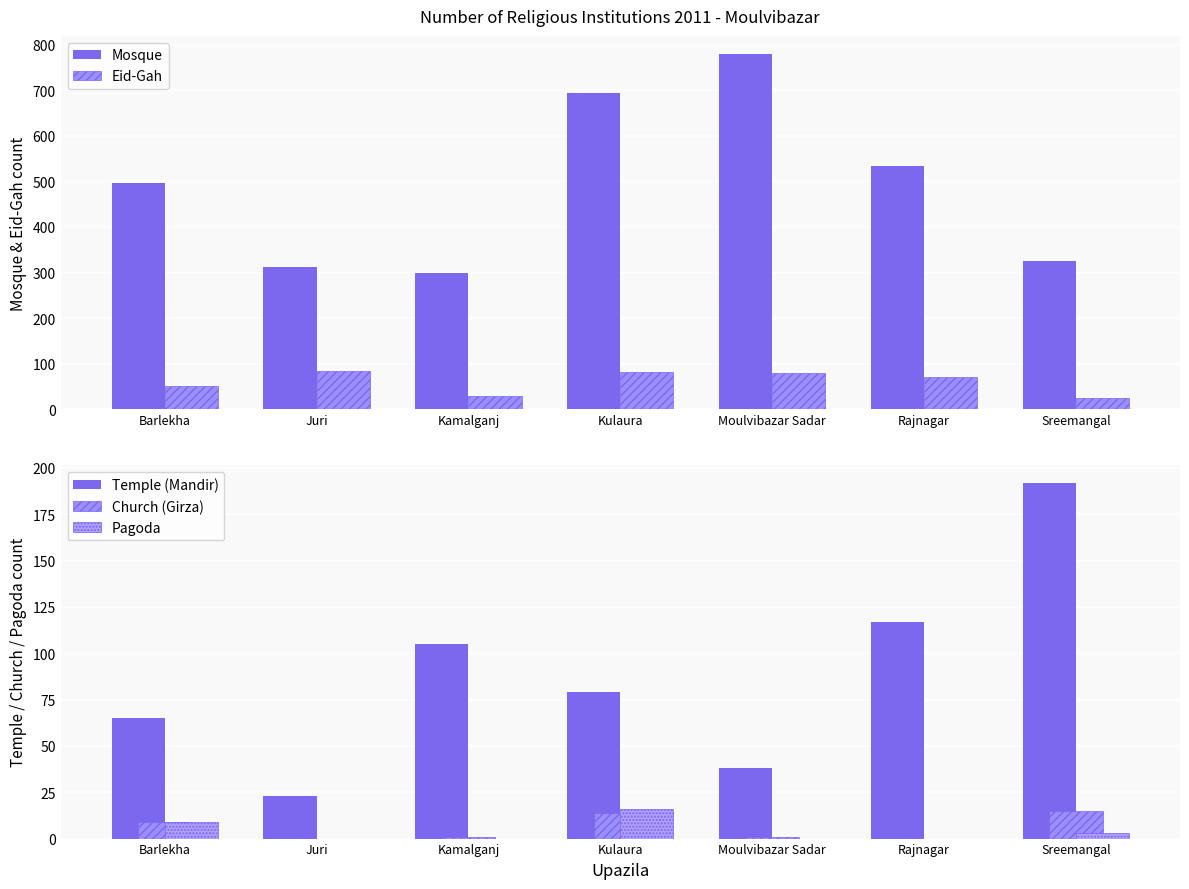

What is the maximum value shown in the chart?

780